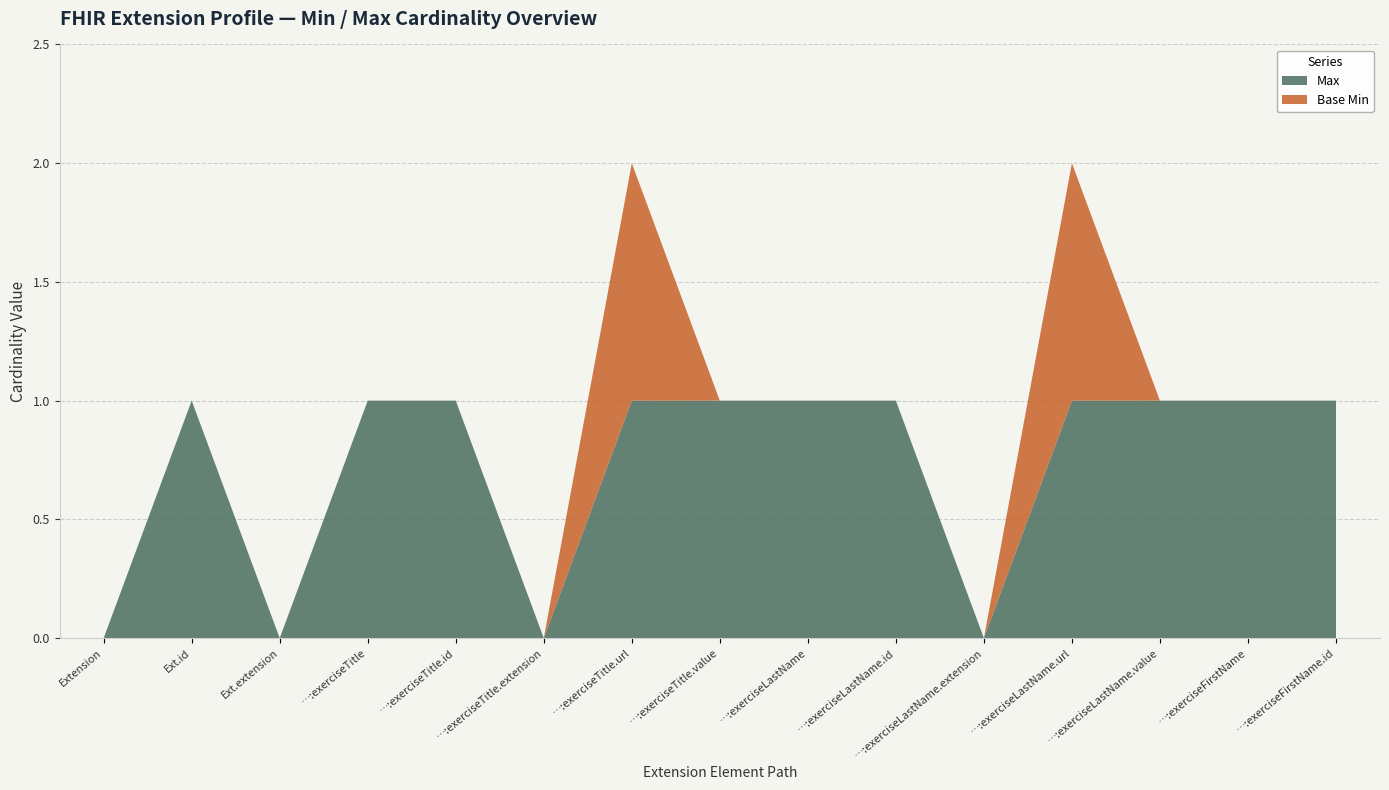

Reading left to right, extract all data points from this chart.

Max: 0	1	0	1	1	0	1	1	1	1	0	1	1	1	1
Base Min: 0	0	0	0	0	0	1	0	0	0	0	1	0	0	0